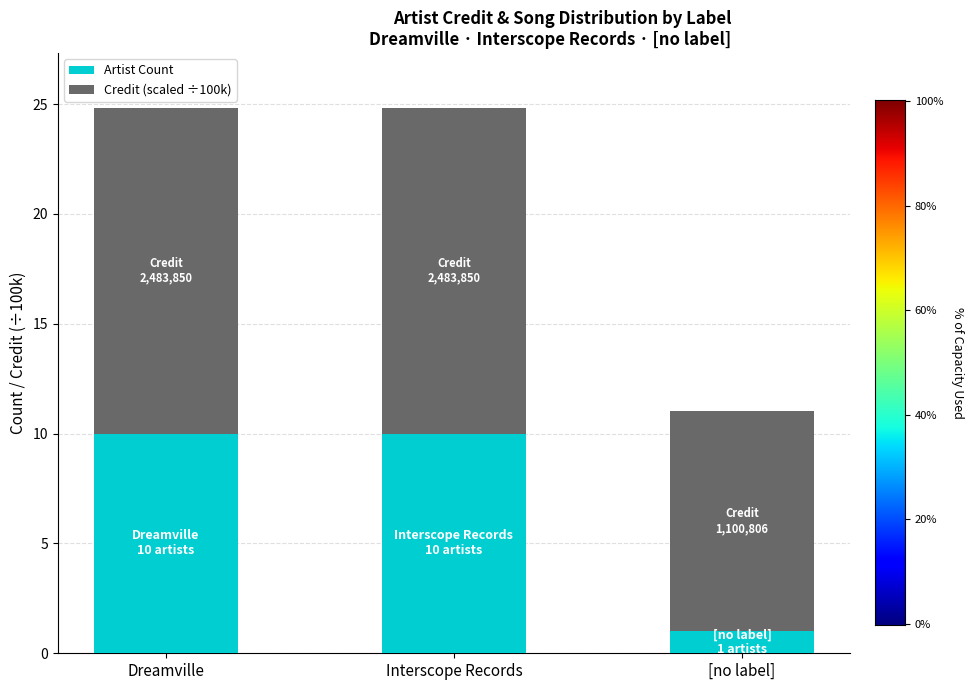

The Artist Count series shows 10.0 at Interscope Records. True or false?

True